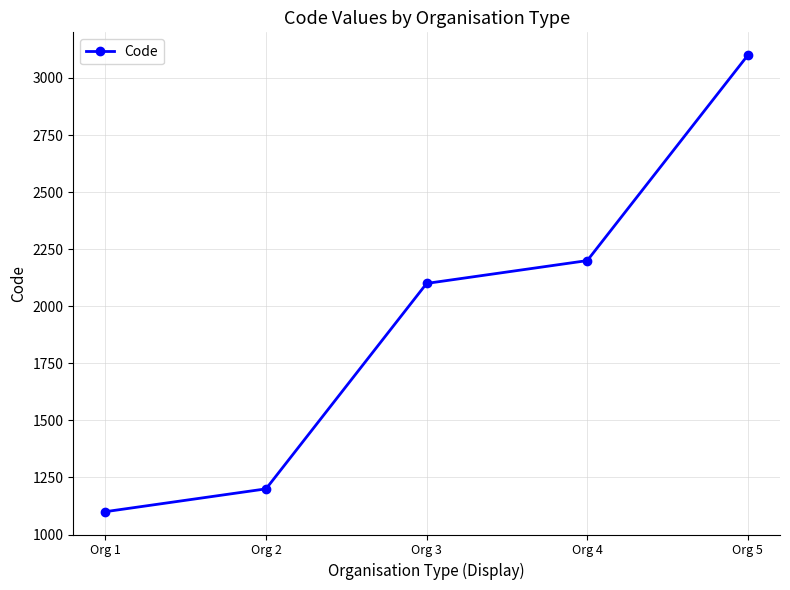

Does the chart display data point markers on the line(s)?

Yes